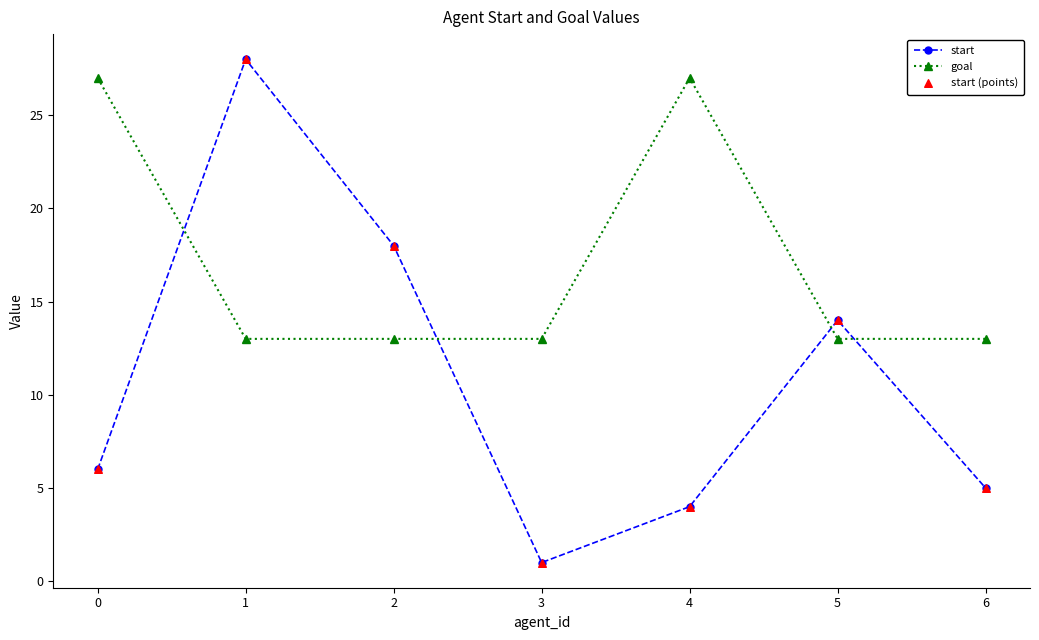

Which series changed the most between 3 and 4?

goal